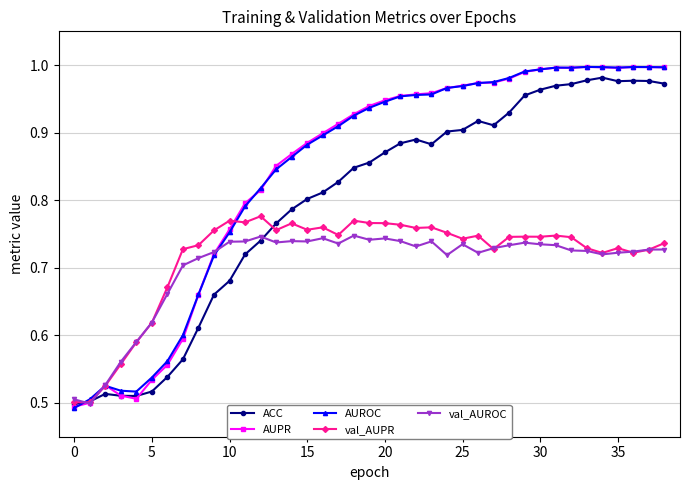

At how many categories does at least one series exceed 0?

39